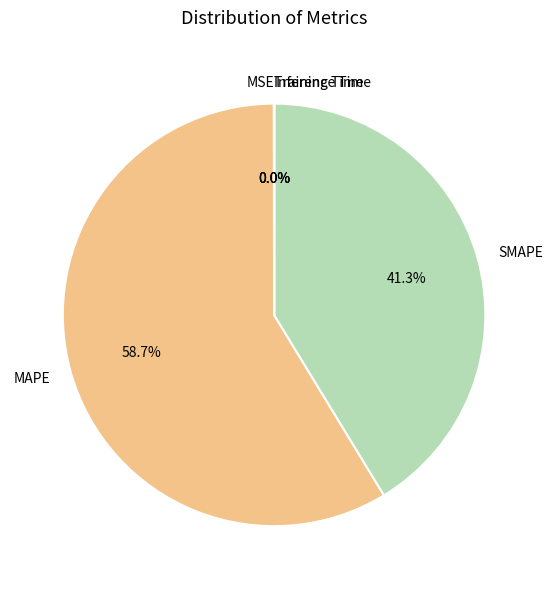

To the nearest percent, what percentage of the pie is MAPE?

59%